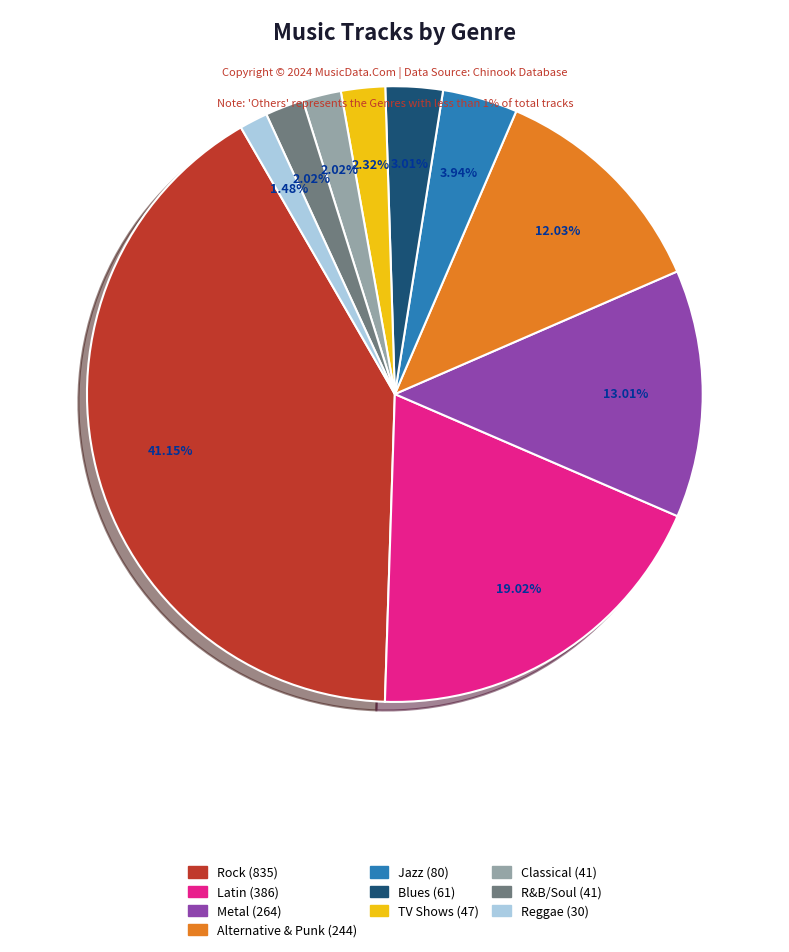

What percentage is the R&B/Soul slice, to the nearest percent?

2%